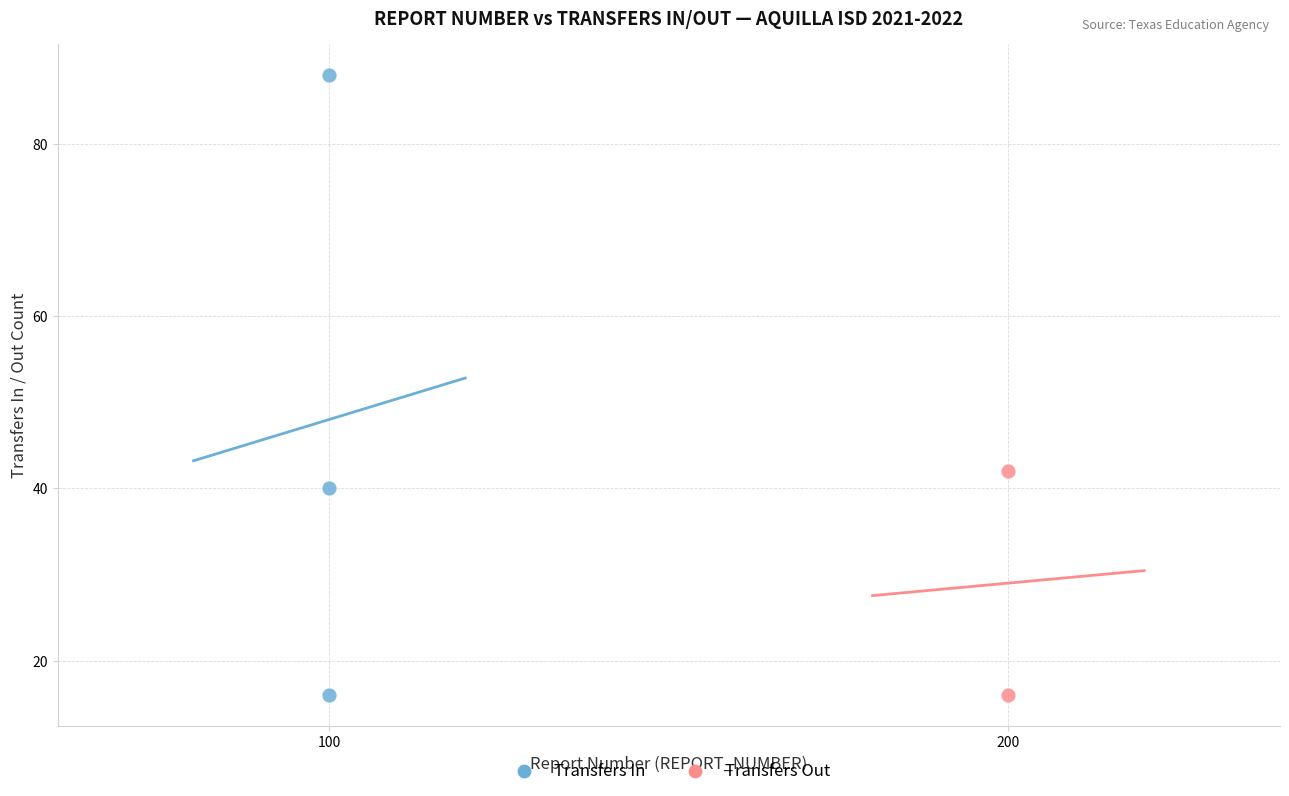

What are all the series names shown in the legend?

Transfers In, Transfers Out